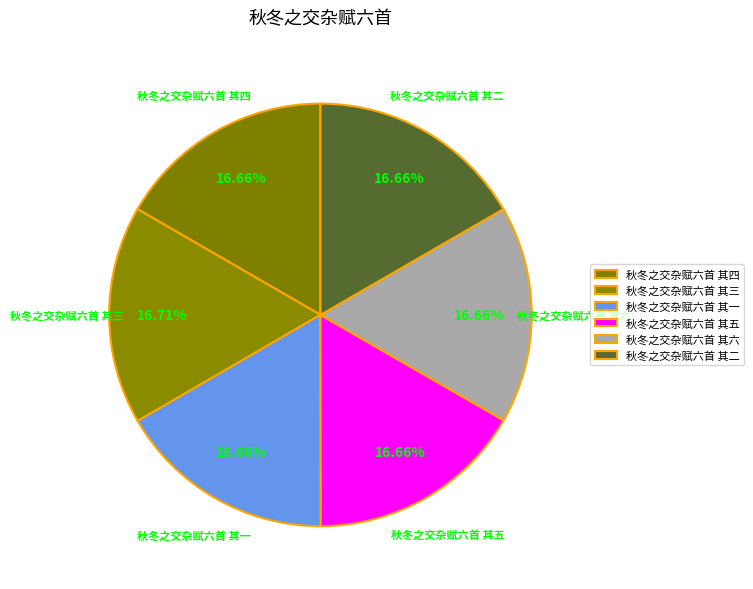

Does any single category account for the majority?

No